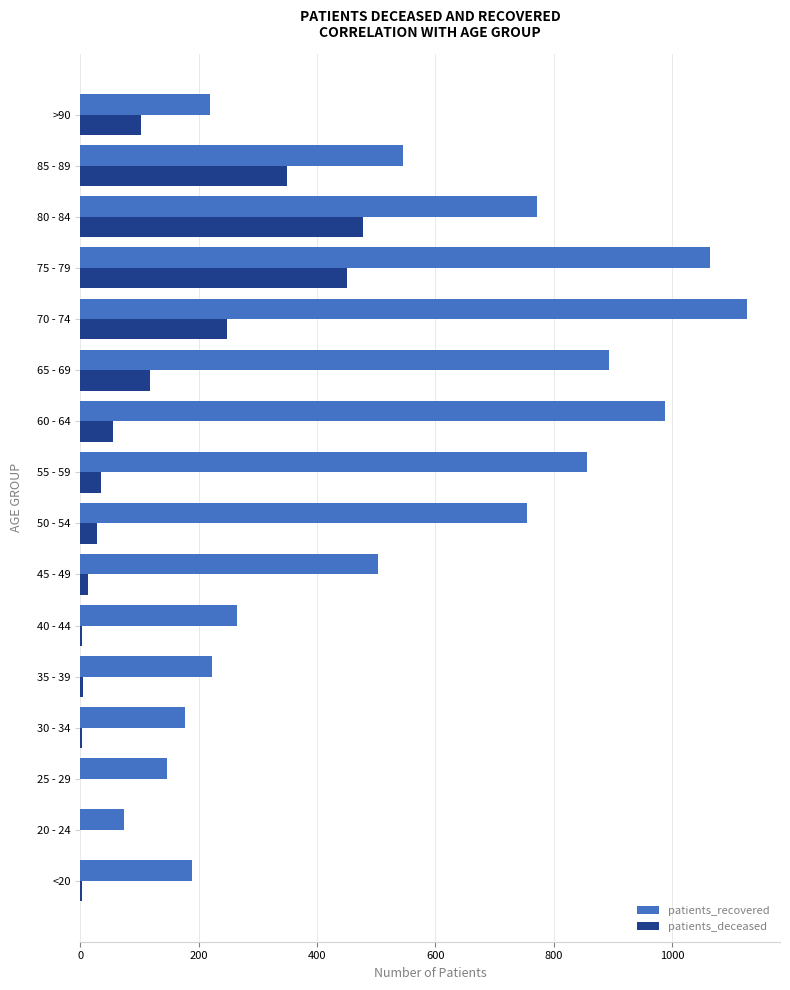

Where is patients_deceased nearest to the value 239?

70 - 74